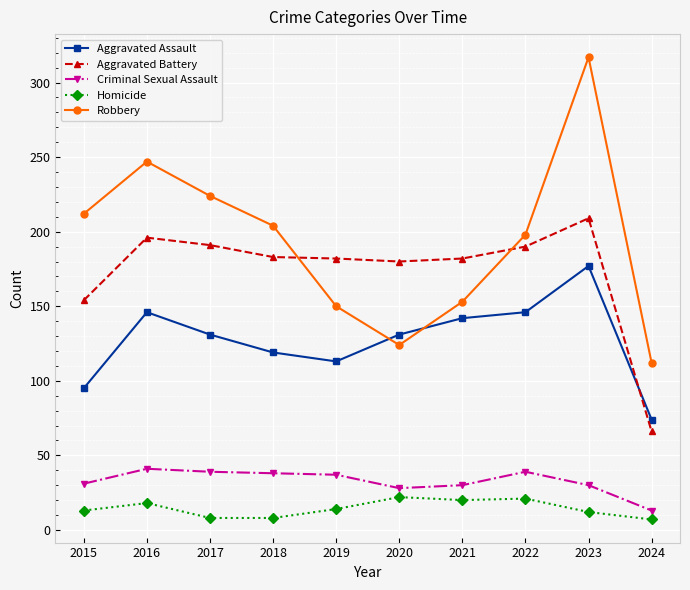

The value of Criminal Sexual Assault at 2020 is 40. True or false?

False